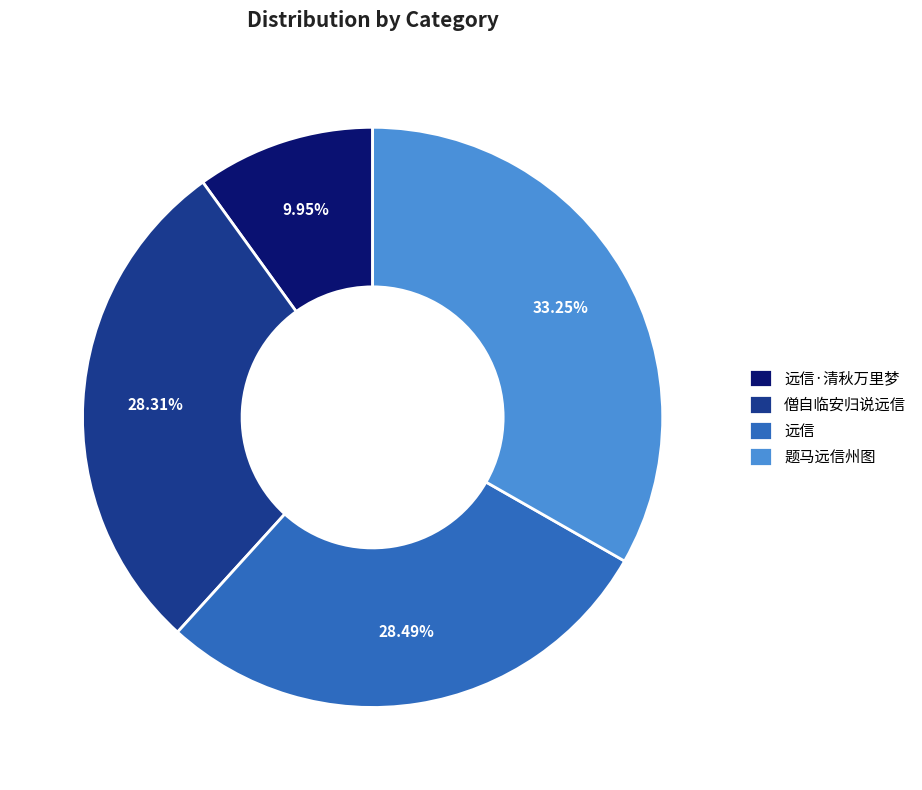

To the nearest percent, what percentage of the pie is 题马远信州图?

33%